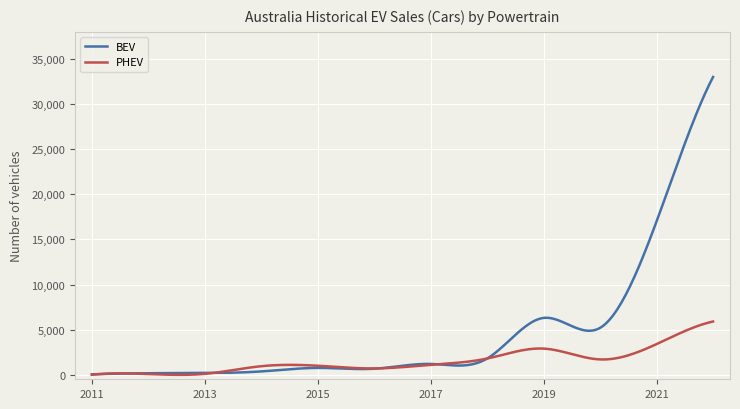

Which series has the largest total across all categories?

BEV